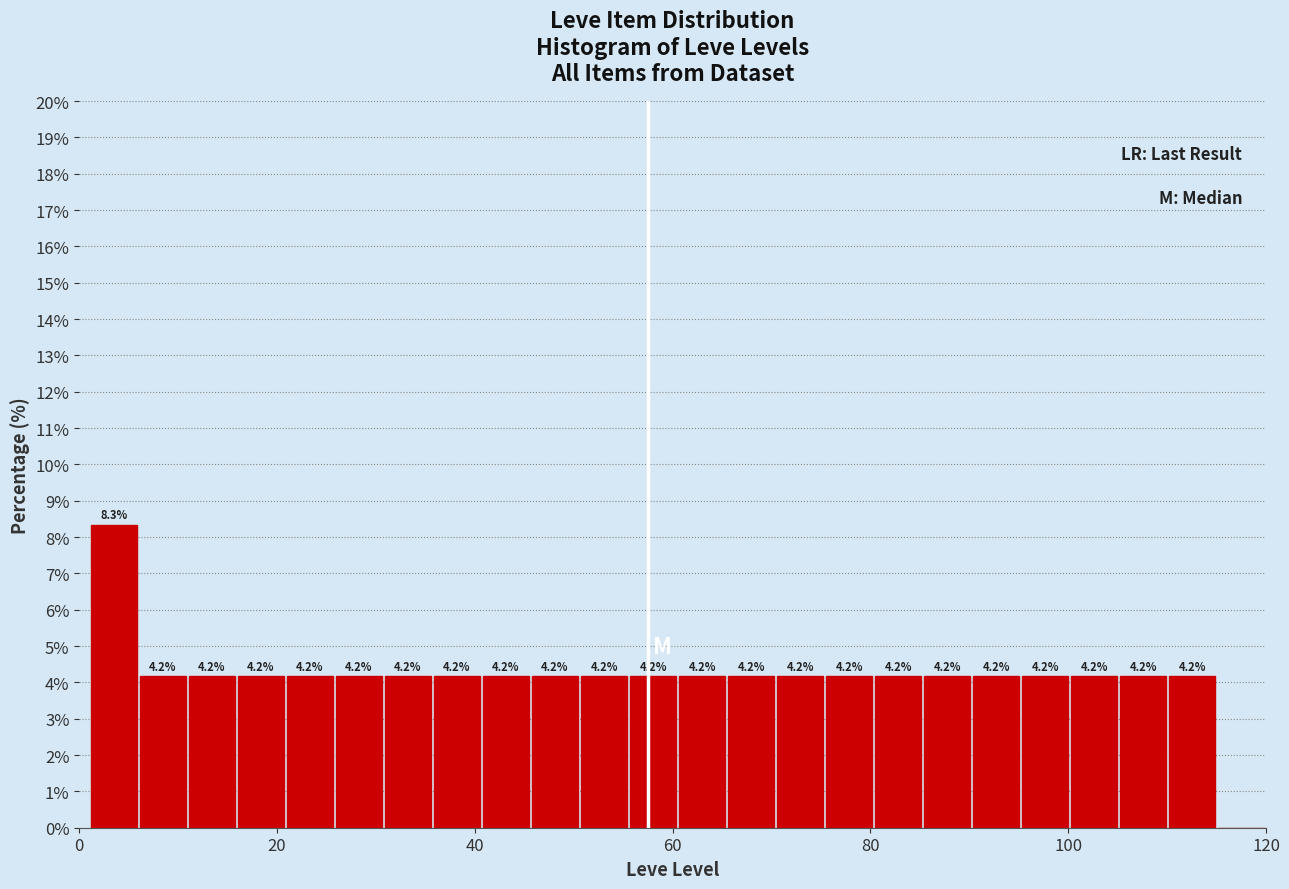

Around what value on the x-axis is the tallest bar? Give the approximate position of its centre, as read against the axis.

4